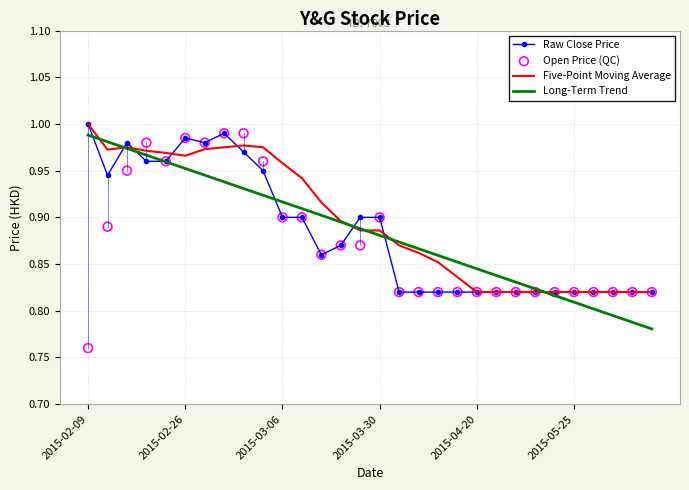

Which series contains the highest Y value?

Raw Close Price